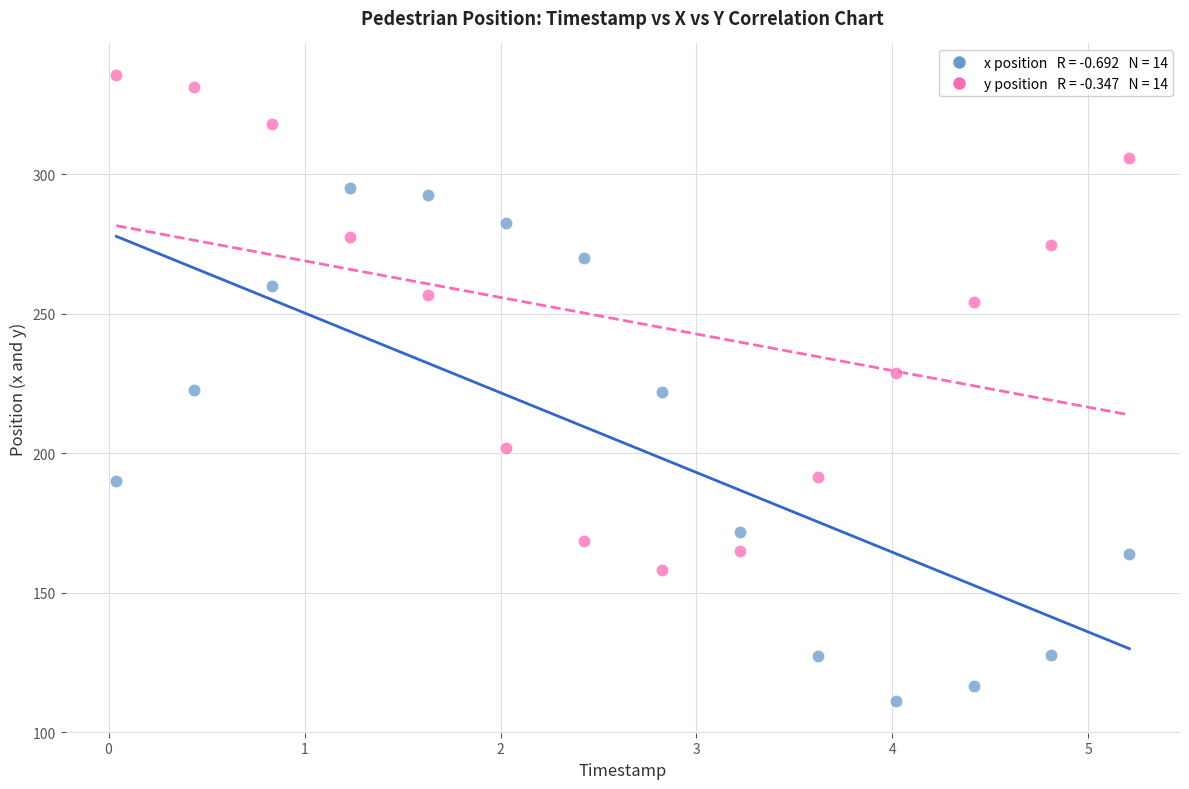

Across all data points, what is the range of Y values (max minus min)?

224.4